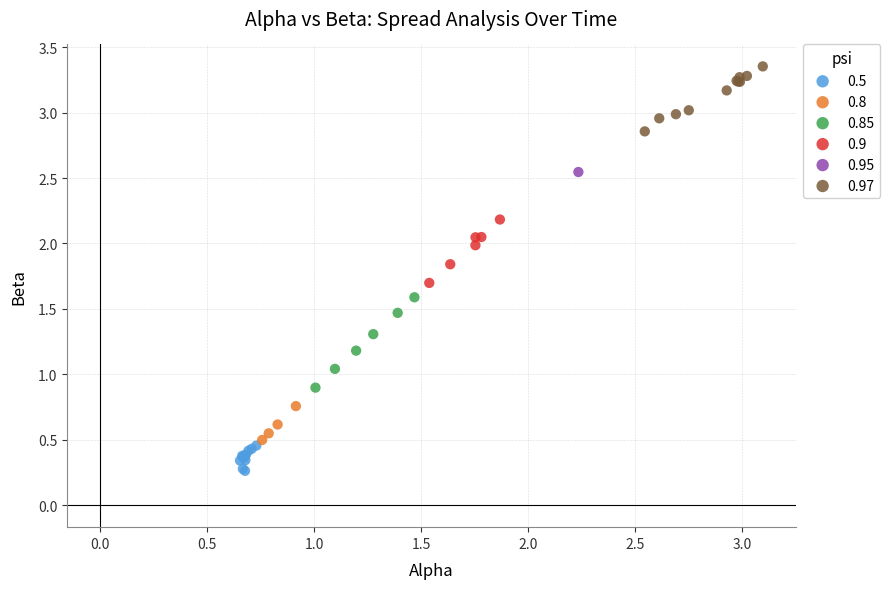

What are all the series names shown in the legend?

0.5, 0.8, 0.85, 0.9, 0.95, 0.97